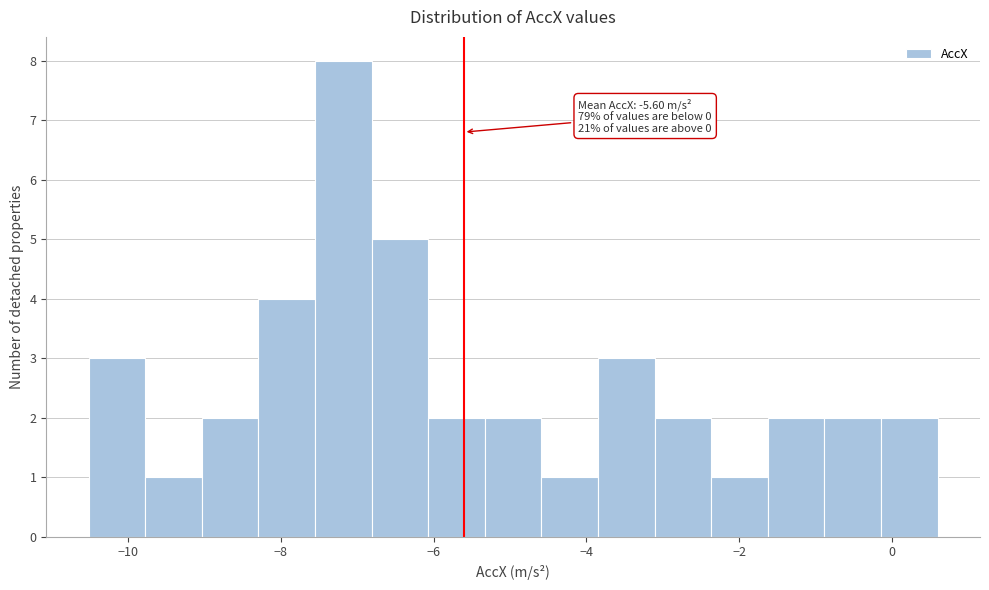

Read against the x-axis, roughly where is the centre of the tallest bar?

-7.2